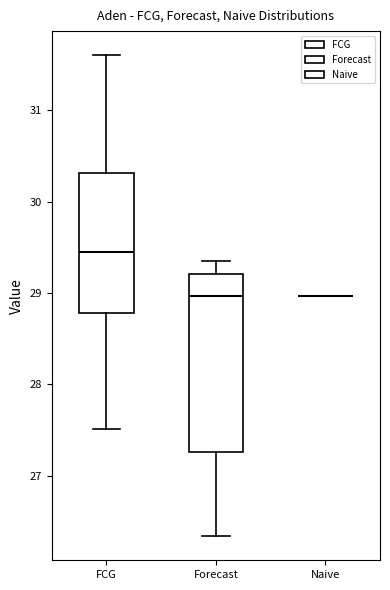

Comparing the boxes themselves (not the whiskers), which one is the tallest?

Forecast